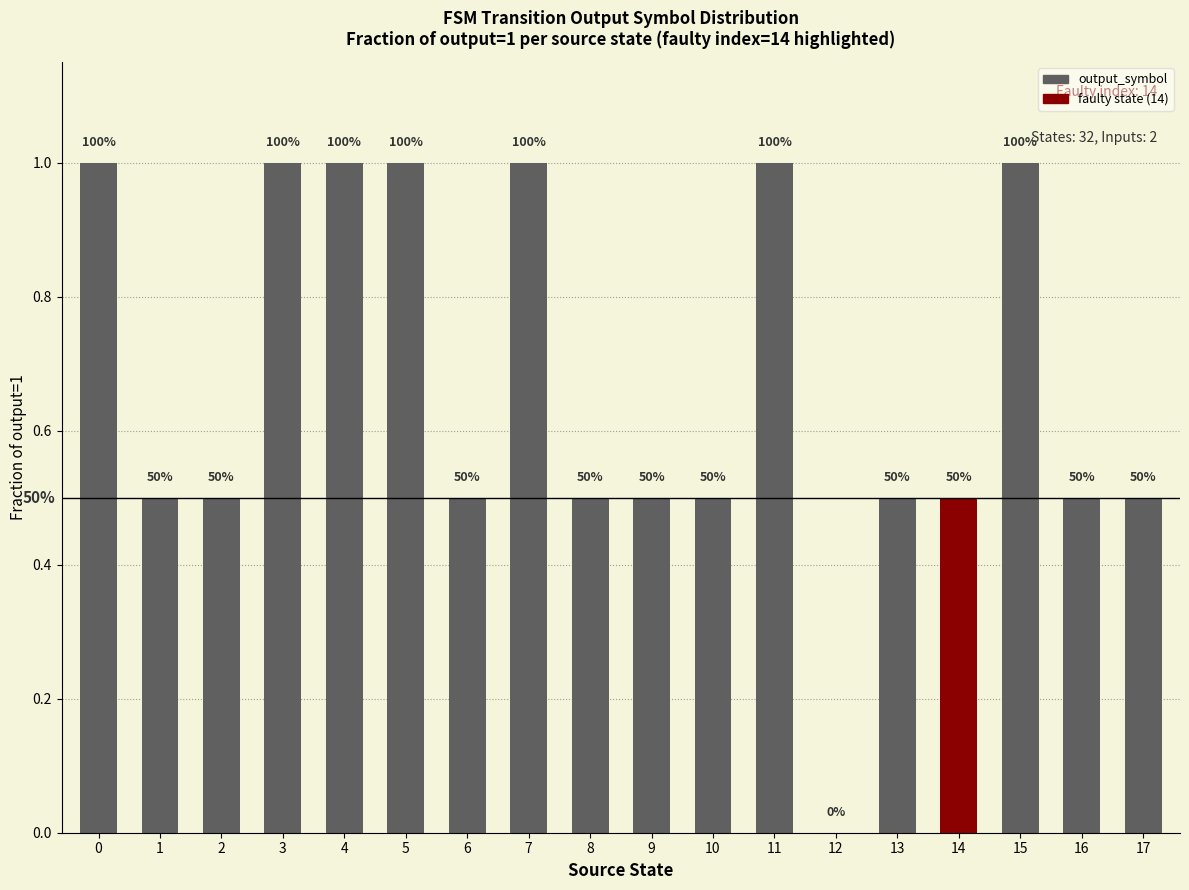

List the labels in order of value, largest first.

0, 3, 4, 5, 7, 11, 15, 1, 2, 6, 8, 9, 10, 13, 14, 16, 17, 12